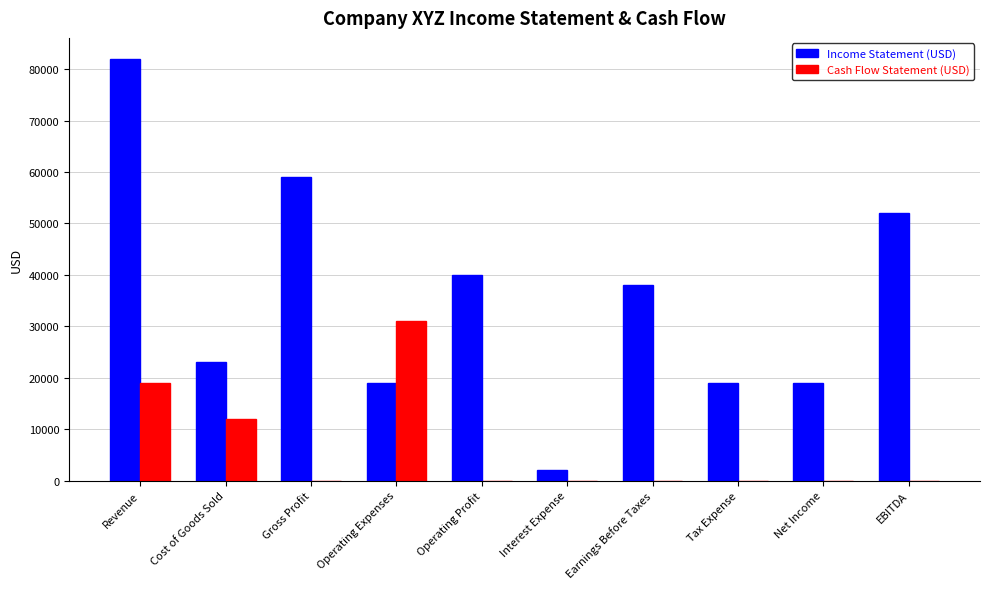

The Cash Flow Statement (USD) series shows 0 at Gross Profit. True or false?

True